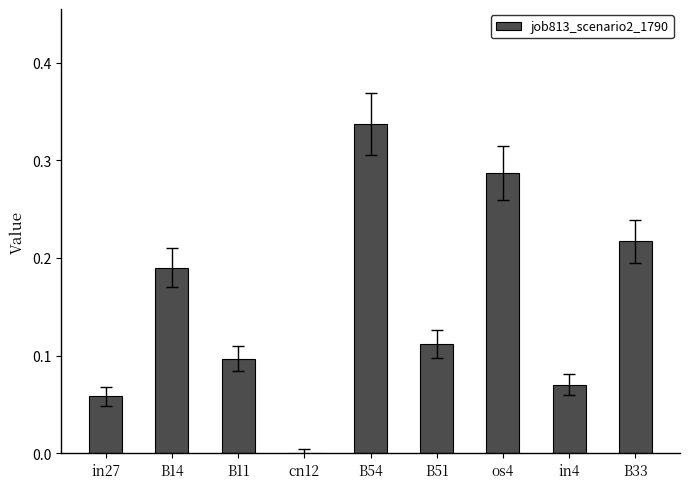

The chart shows a value of 0.0 at cn12. True or false?

True